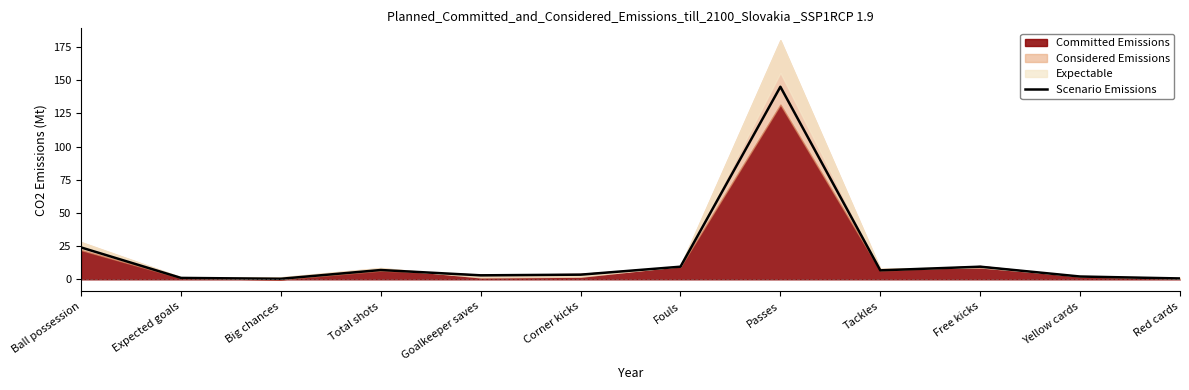

Reading left to right, transcribe all the data shown in this chart.

Ball possession=24.0	Expected goals=1.1	Big chances=0.4	Total shots=7.0	Goalkeeper saves=3.0	Corner kicks=3.5	Fouls=9.5	Passes=145.0	Tackles=6.8	Free kicks=9.5	Yellow cards=2.1	Red cards=0.7